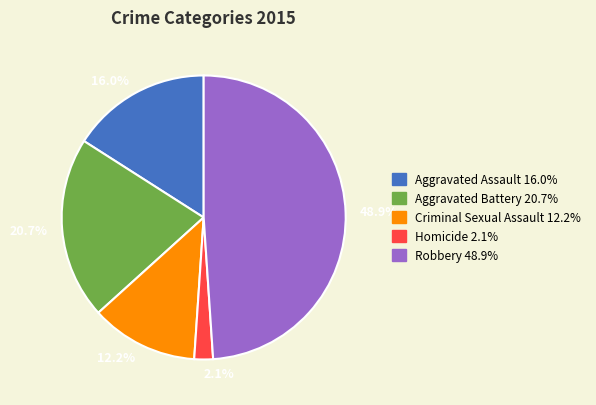

Is Criminal Sexual Assault the majority of the pie?

No